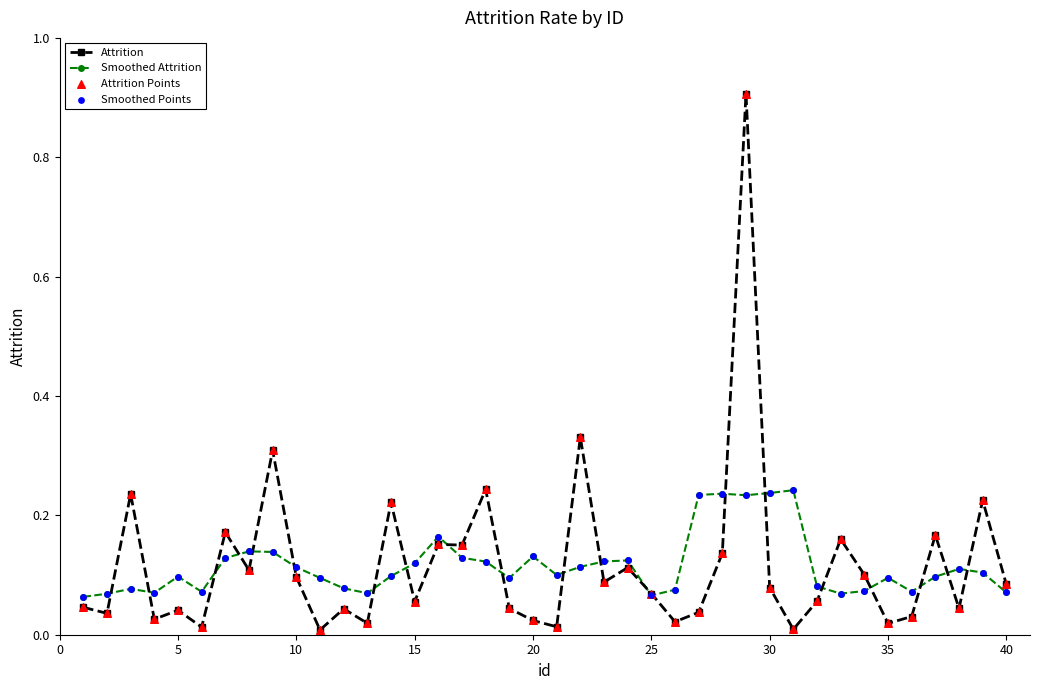

Which series has the widest spread of values?

Attrition